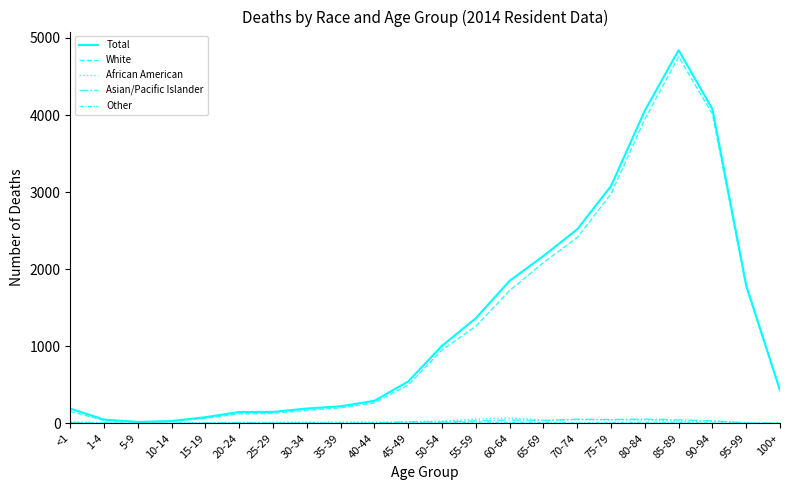

What is the sum of all White values?

27999